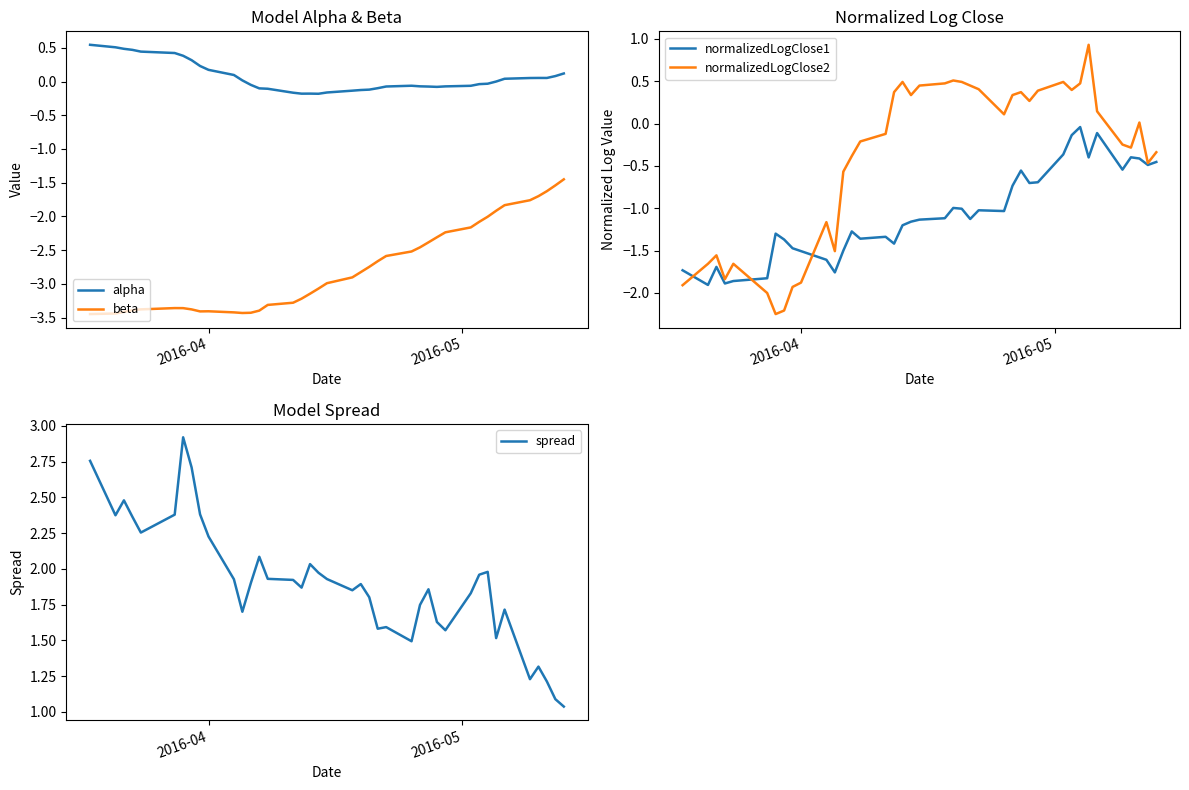

True or false: beta and alpha intersect in this chart.

False